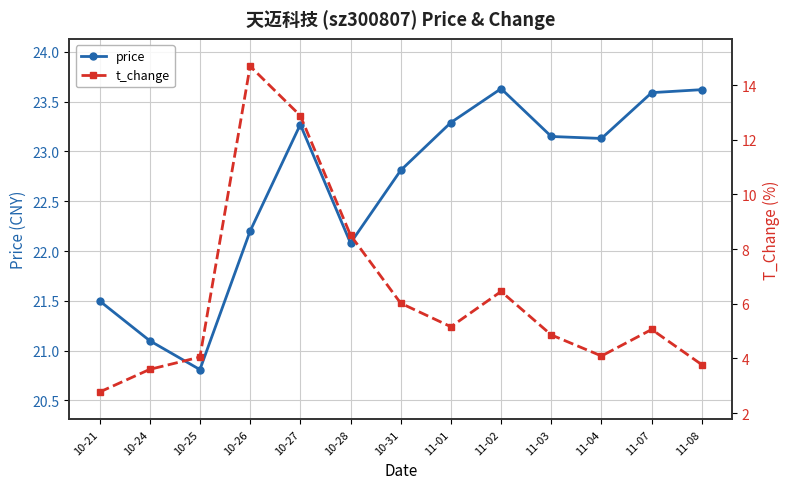

What is the difference between the second highest and minimum values in the t_change series?

10.1